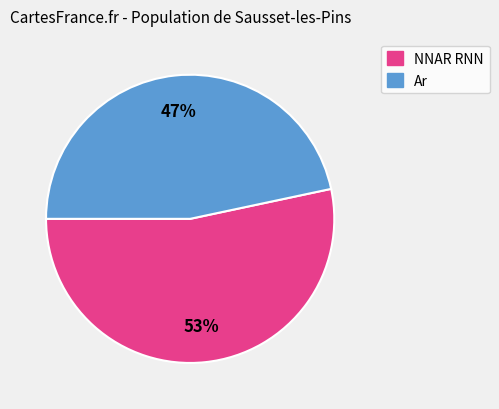

Count the number of slices in the pie.

2